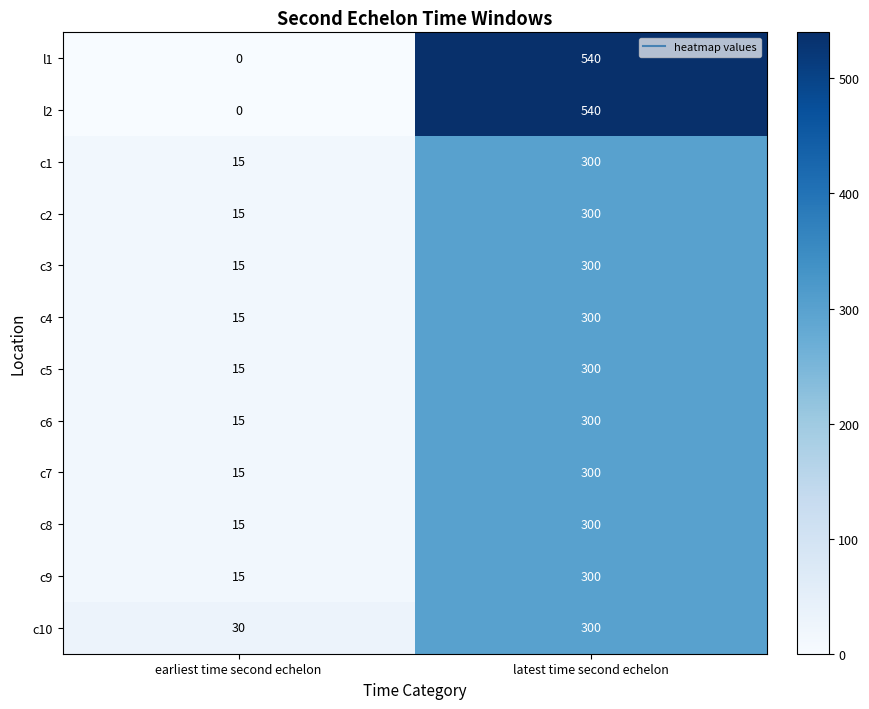

What is the spread (max minus min) of values at earliest time second echelon?

30